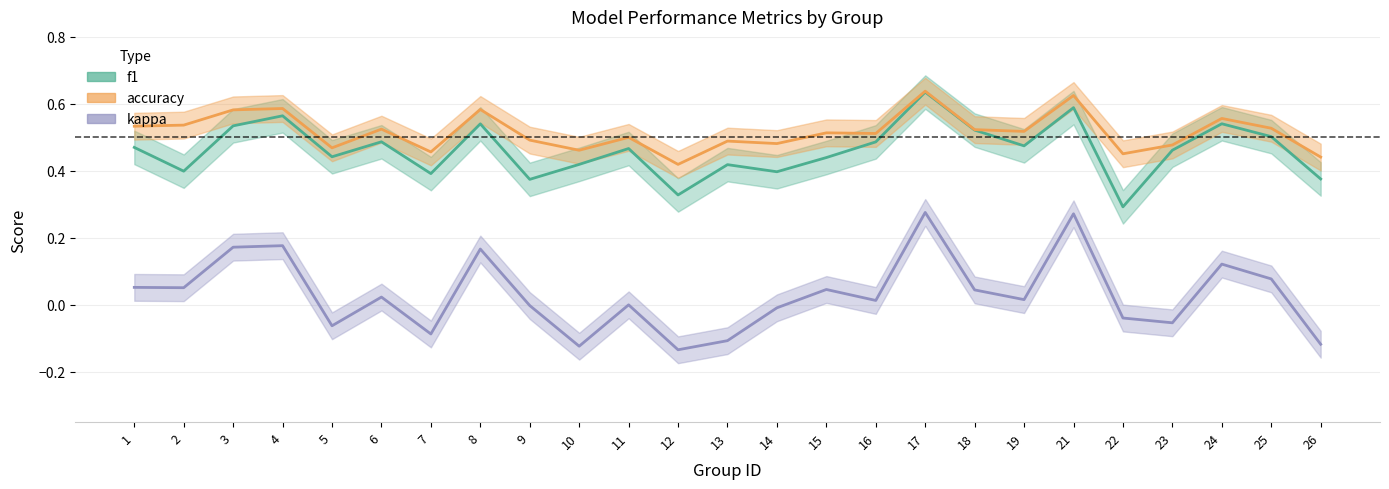

Which series changed the most between 1 and 4?

kappa